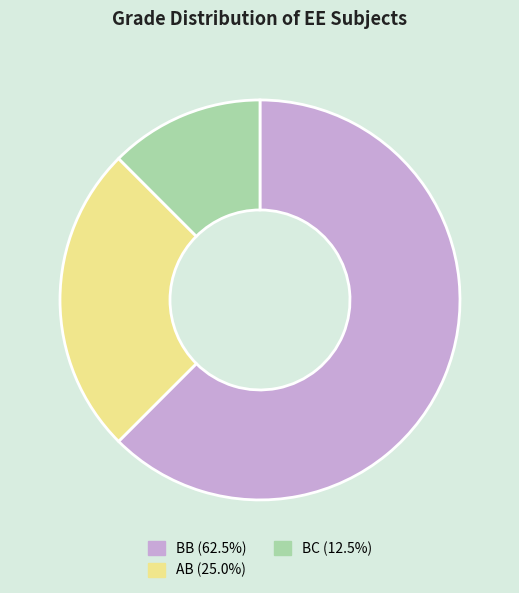

Is there any slice that represents more than half of the pie?

Yes